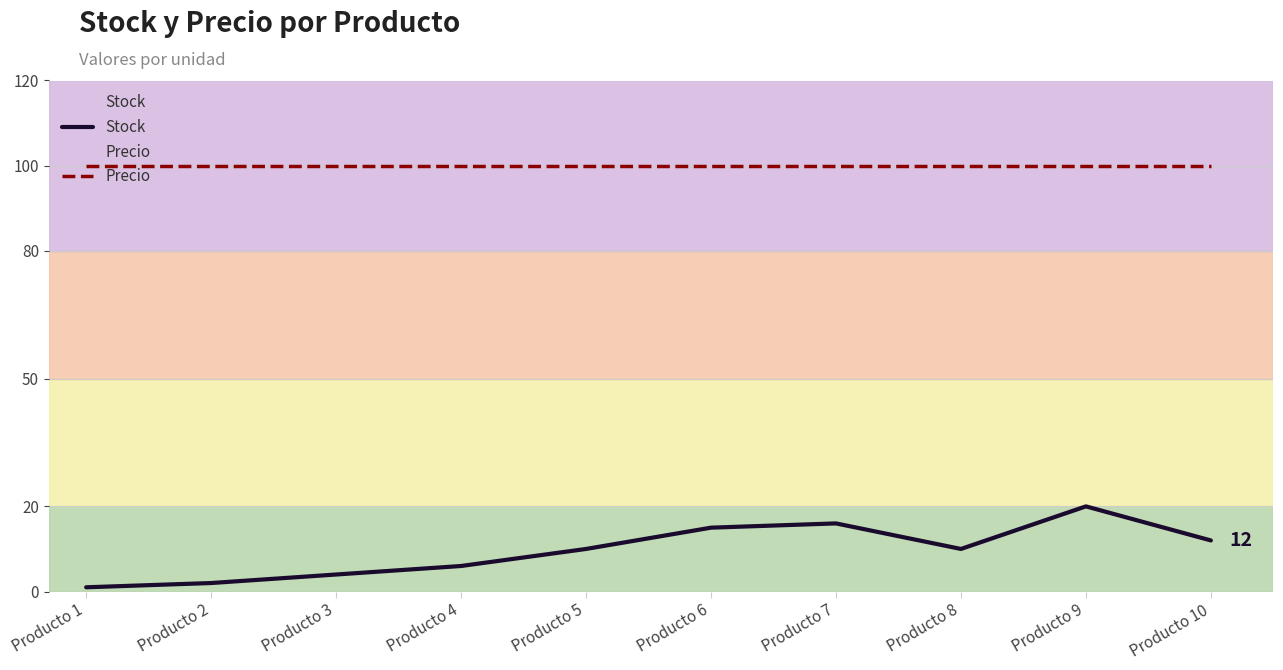

How many lines are shown in the chart?

2